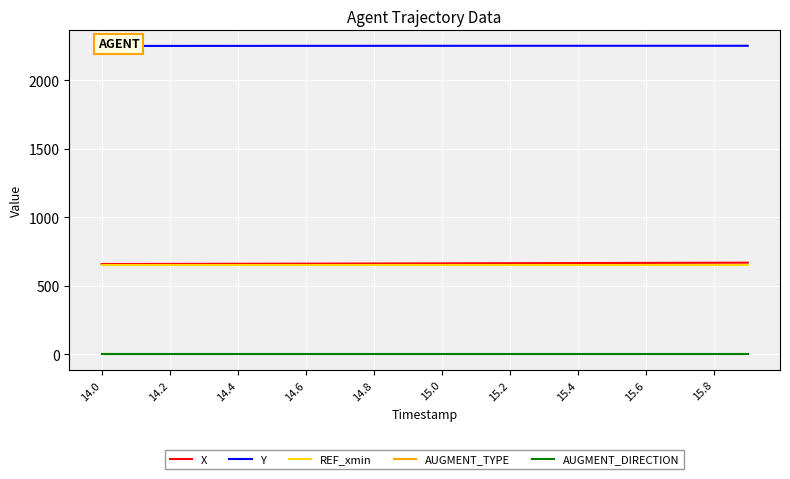

Reading right to left, extract all data points from this chart.

X: 668.9	668.3	667.7	667.2	666.6	666.0	665.4	664.9	664.3	663.8	663.2	662.7	662.2	661.7	661.2	660.7	660.3	659.8	659.4	659.0
Y: 2250.1	2250.1	2250.1	2250.1	2250.0	2250.0	2250.0	2249.9	2249.9	2249.8	2249.8	2249.7	2249.6	2249.5	2249.4	2249.3	2249.2	2249.1	2248.9	2248.7
REF_xmin: 654.2	654.2	654.2	654.2	654.2	654.2	654.2	654.2	654.2	654.2	654.2	654.2	654.2	654.2	654.2	654.2	654.2	654.2	654.2	654.2
AUGMENT_TYPE: 0.0	0.0	0.0	0.0	0.0	0.0	0.0	0.0	0.0	0.0	0.0	0.0	0.0	0.0	0.0	0.0	0.0	0.0	0.0	0.0
AUGMENT_DIRECTION: 1.0	1.0	1.0	1.0	1.0	1.0	1.0	1.0	1.0	1.0	1.0	1.0	1.0	1.0	1.0	1.0	1.0	1.0	1.0	1.0